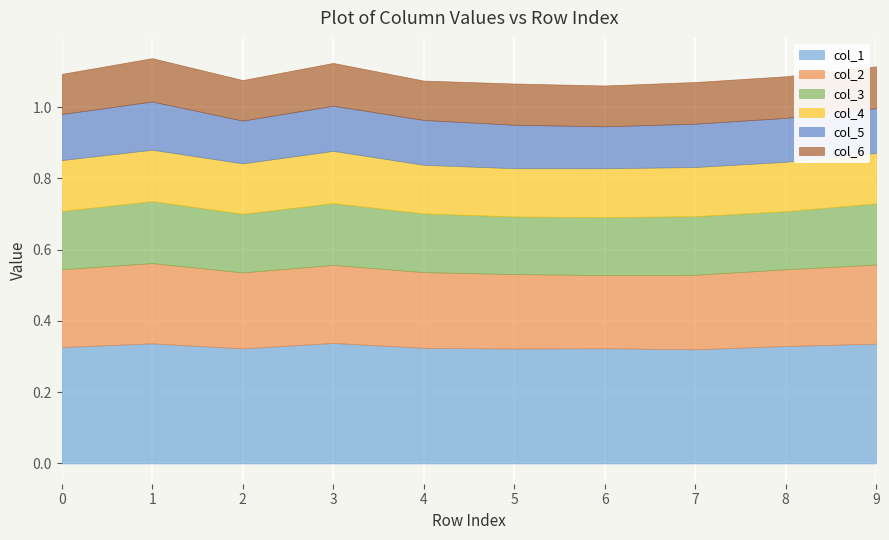

What is the sum of the col_4 values at 3 and 0?

0.3